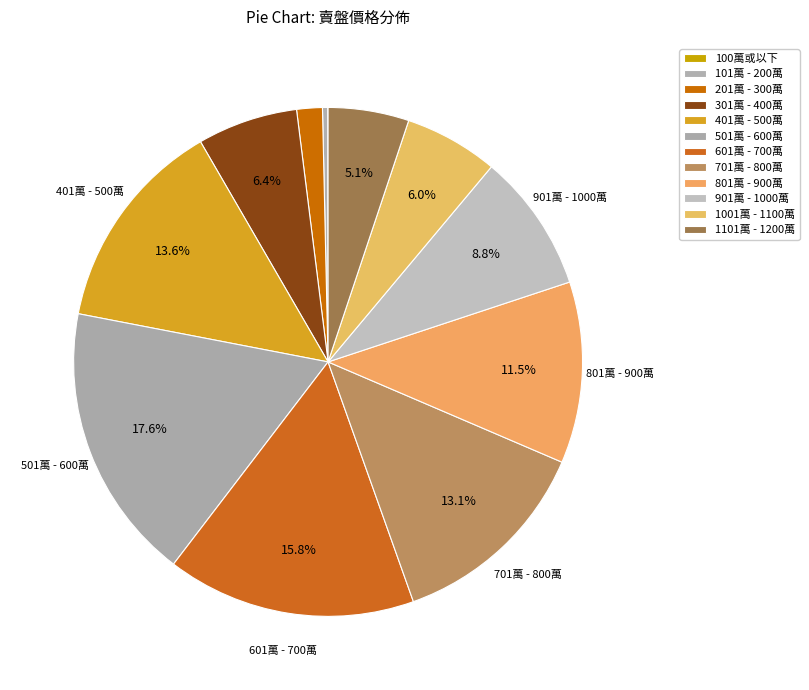

What is the total percentage of 1101萬 - 1200萬 and 301萬 - 400萬?

11.5%